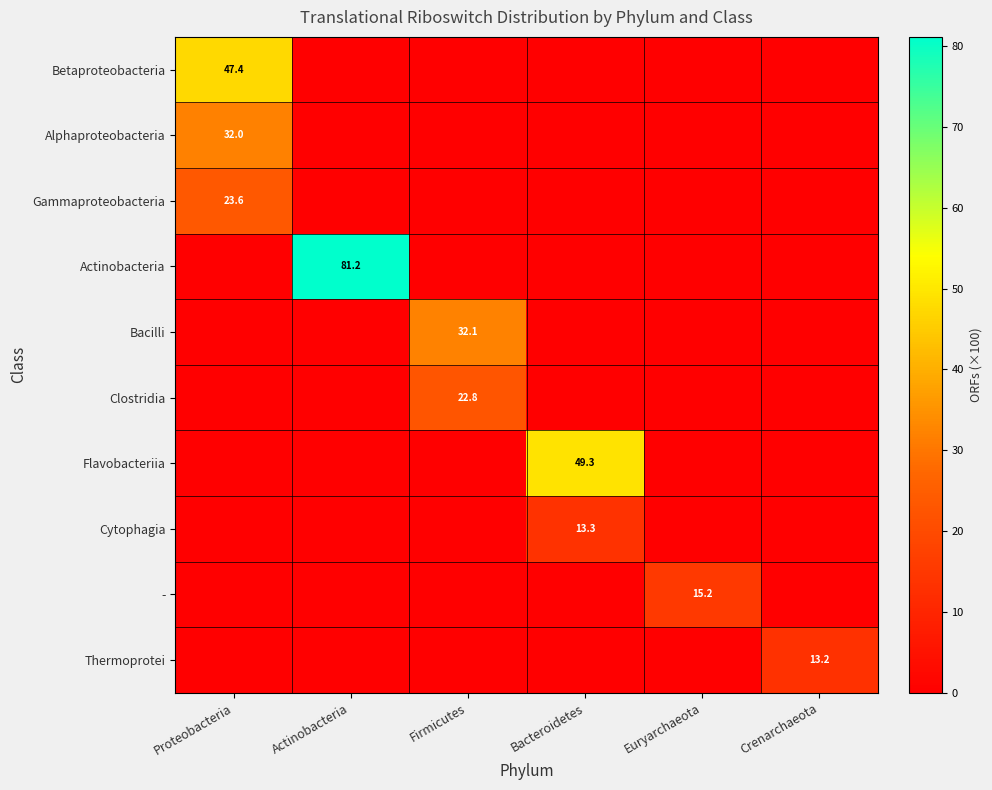

The value of Gammaproteobacteria at Proteobacteria is 40.7. True or false?

False